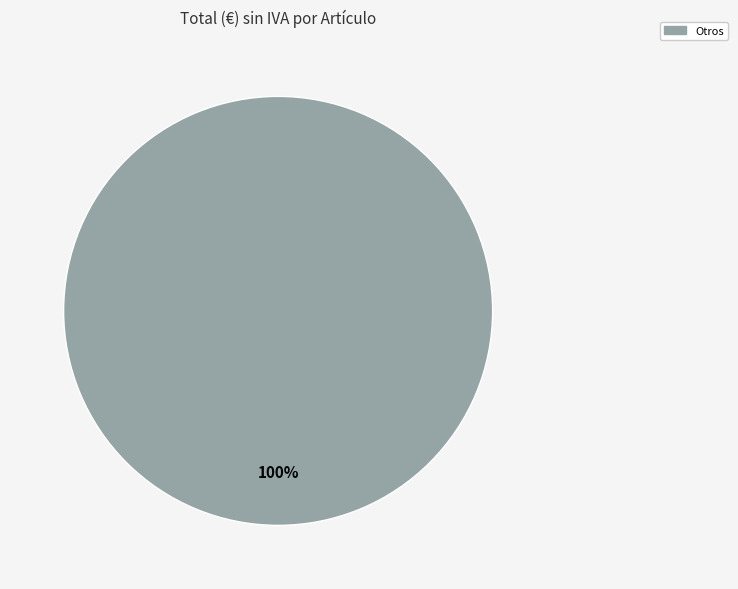

To the nearest percent, what percentage of the pie is Otros?

100%